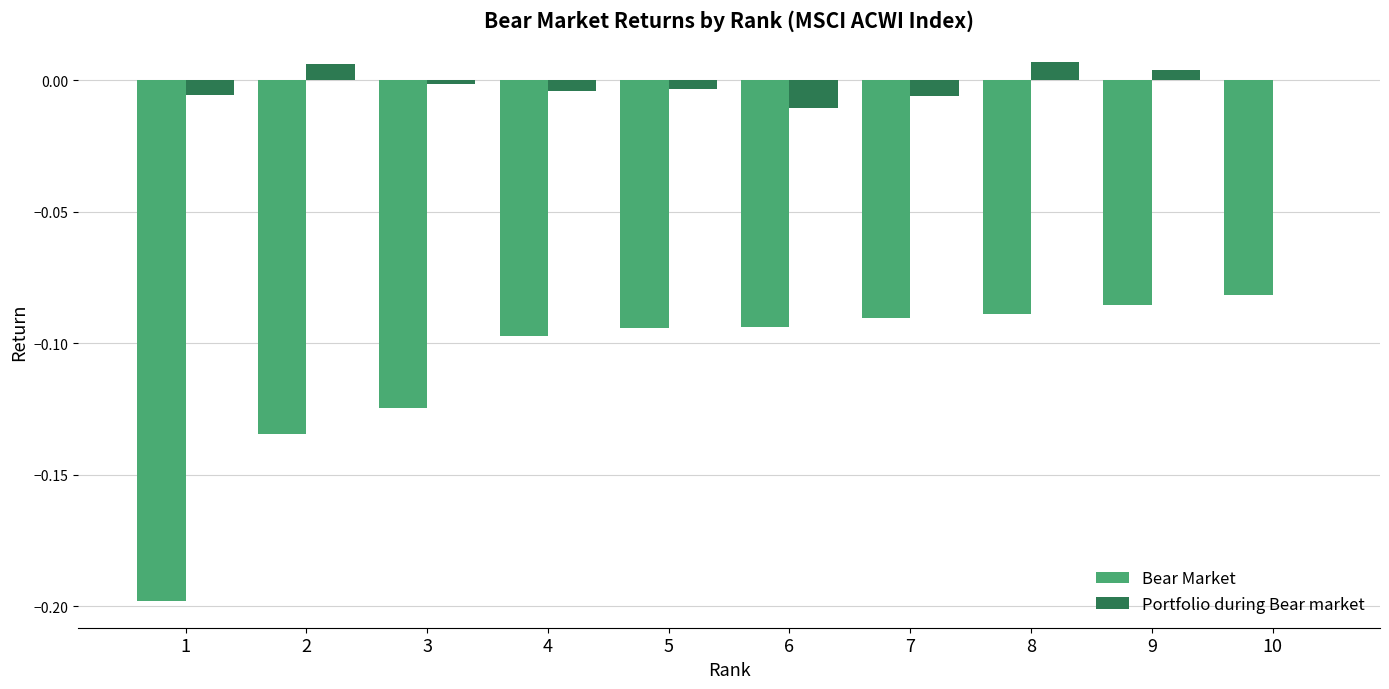

Which series changed the most between 2 and 10?

Bear Market